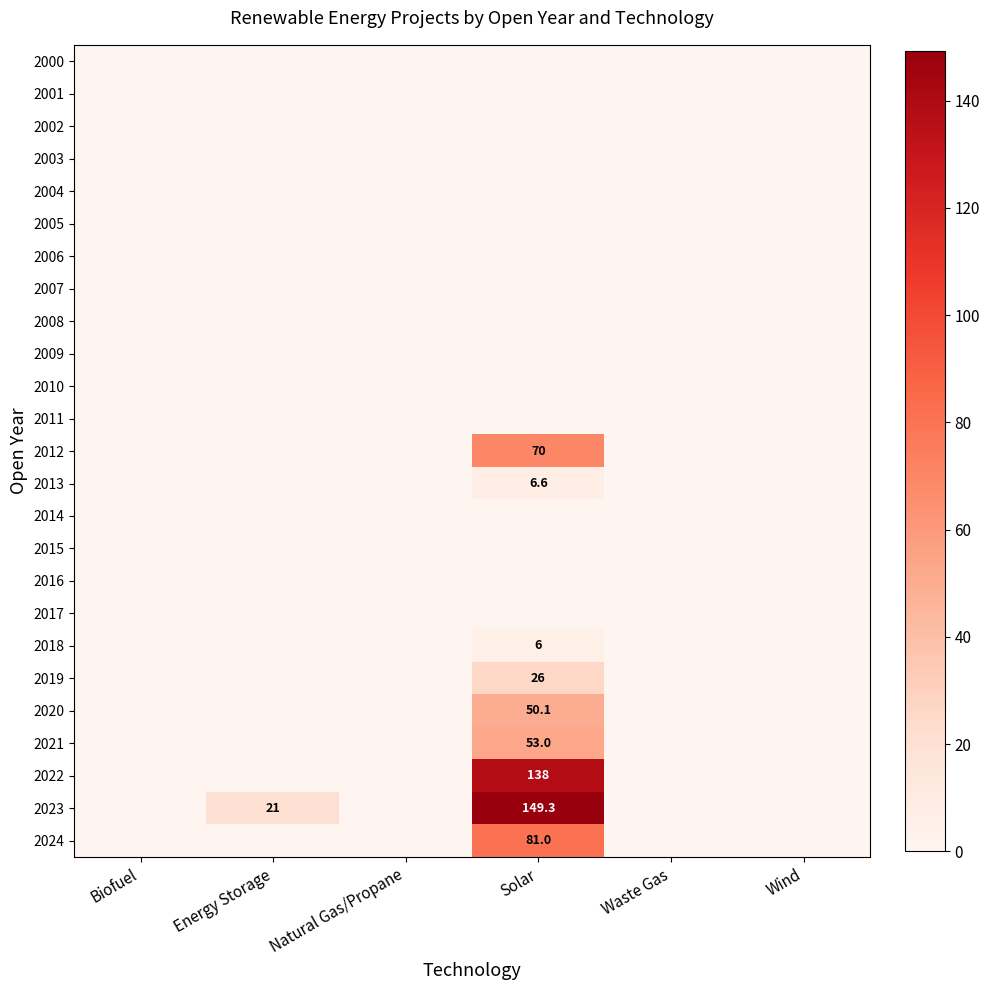

Which series has the largest range (max minus min)?

2023